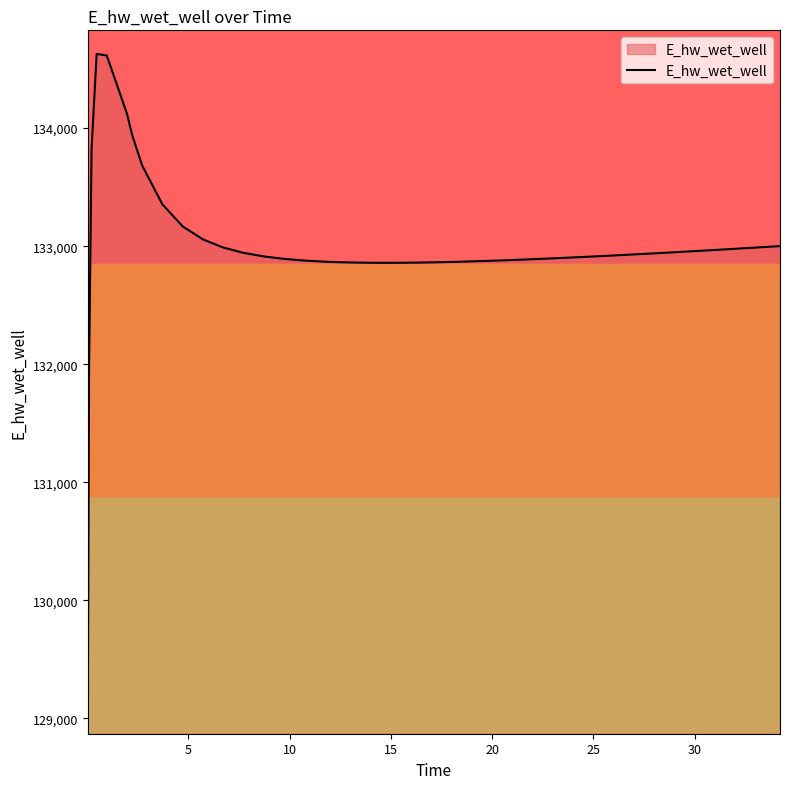

What is the minimum value shown in the chart?

129070.3